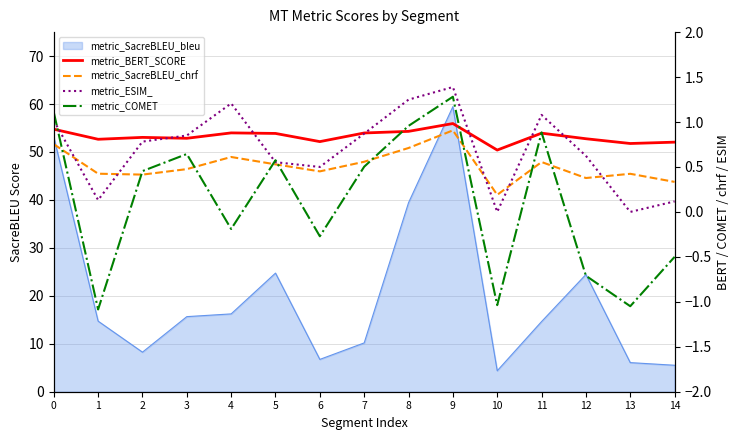

What is the difference between the second highest and second lowest values in the metric_COMET series?

2.2